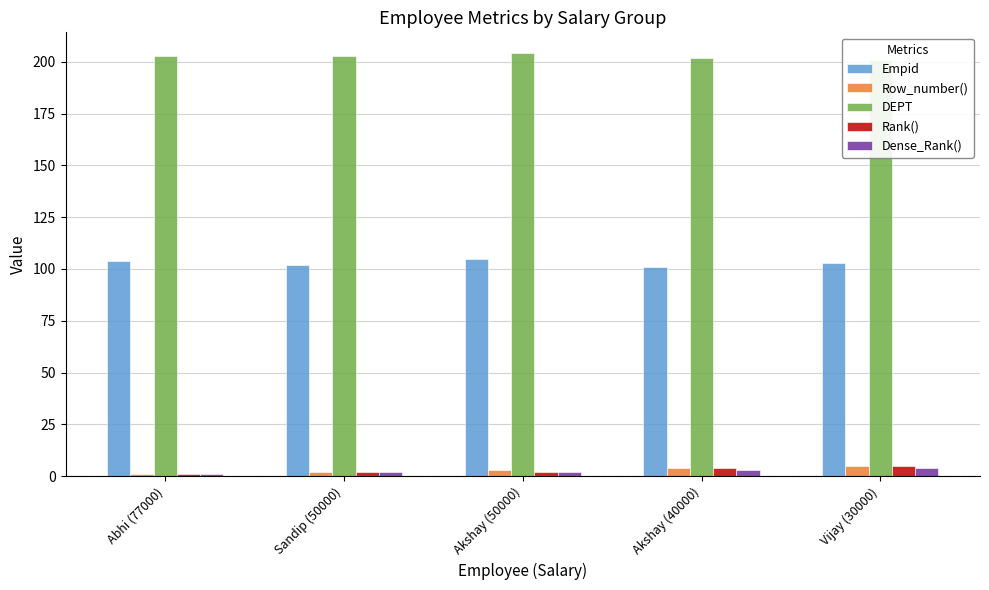

Which category has the highest value in the Dense_Rank() series?

Vijay (30000)